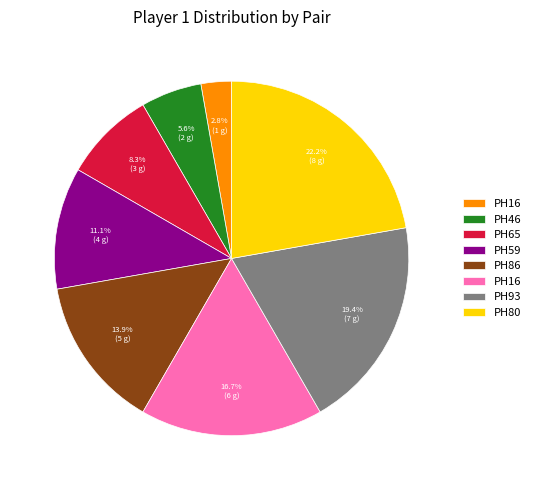

Does any single category account for the majority?

No